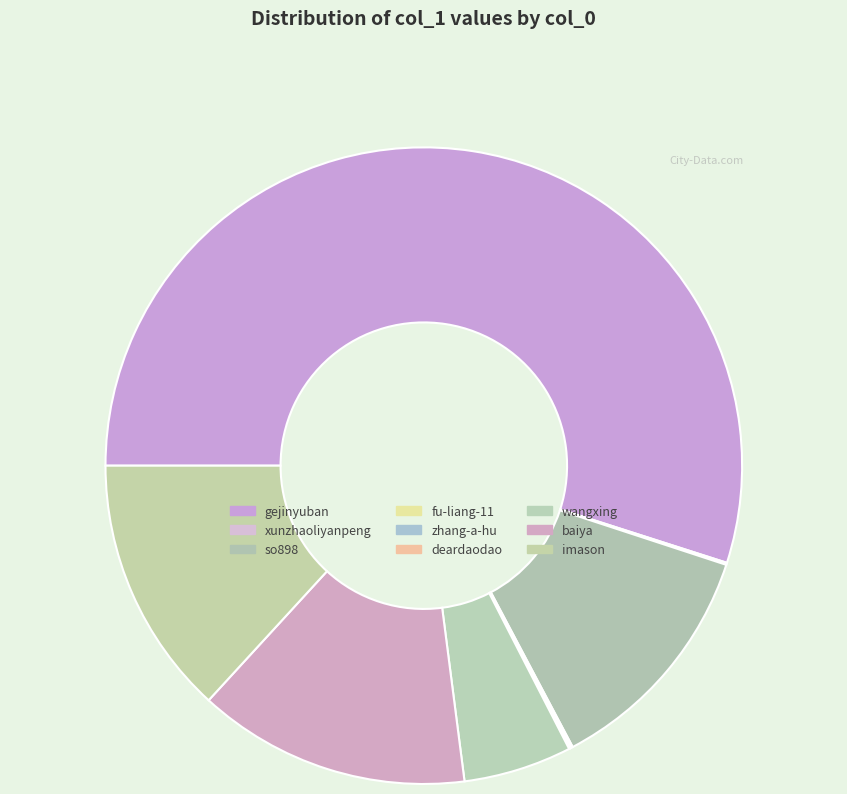

To the nearest percent, what portion does imason represent?

13%